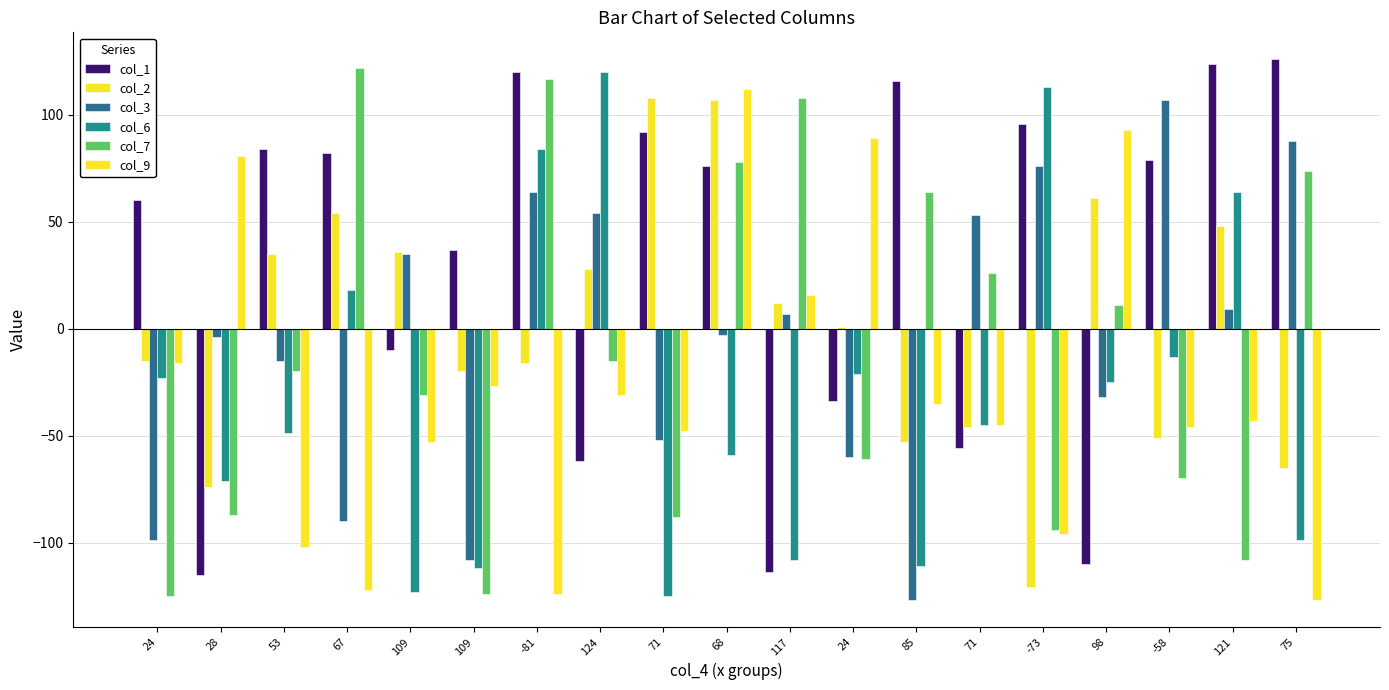

Between 67 and 98, which is larger?

67